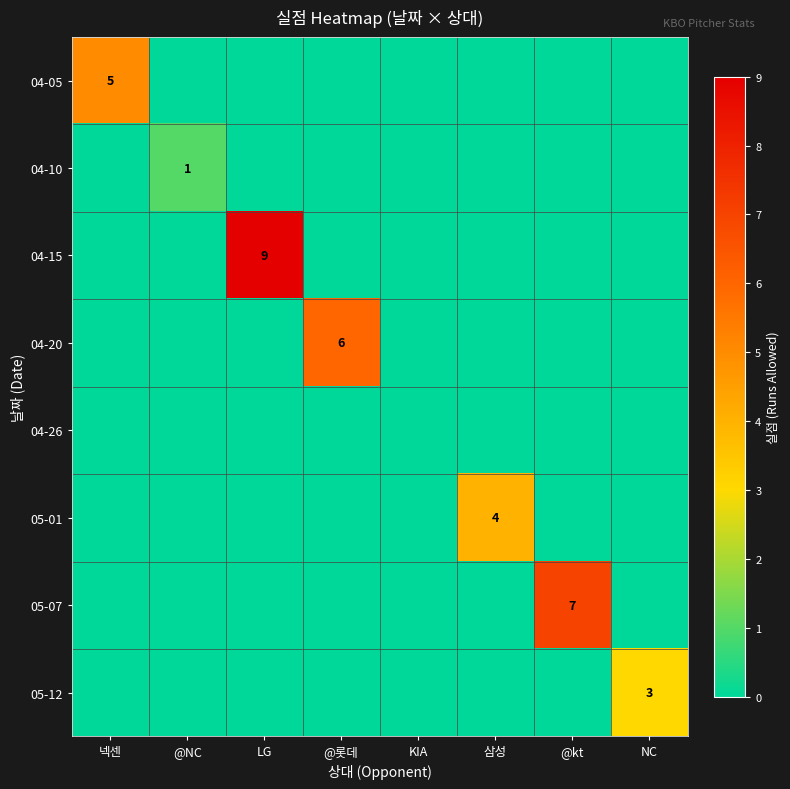

The value of 05-01 at 삼성 is 2. True or false?

False